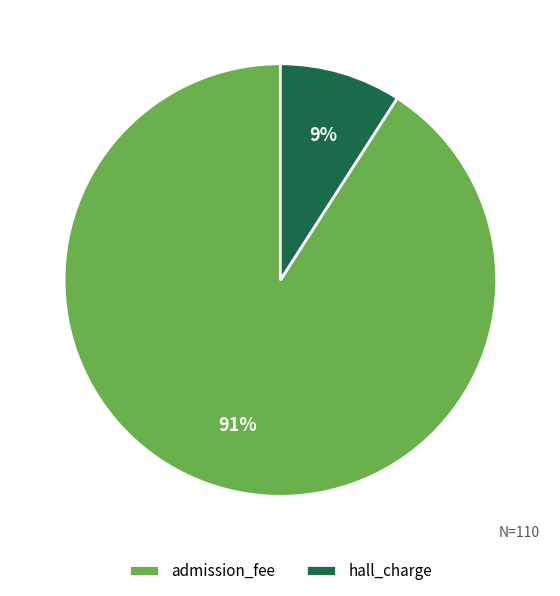

True or false: hall_charge accounts for 23% of the total.

False